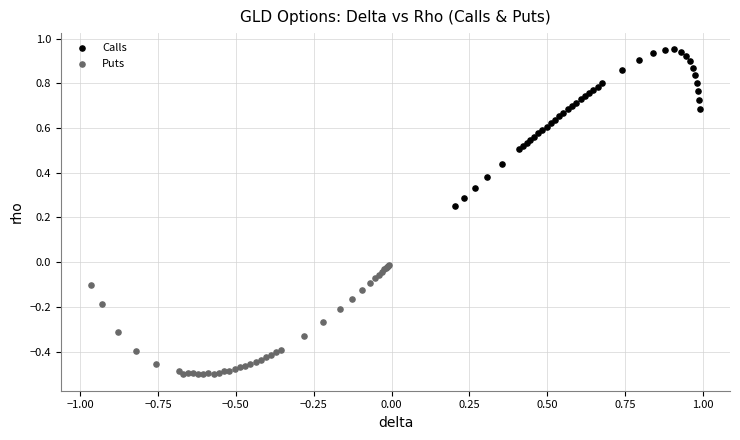

What are all the series names shown in the legend?

Calls, Puts